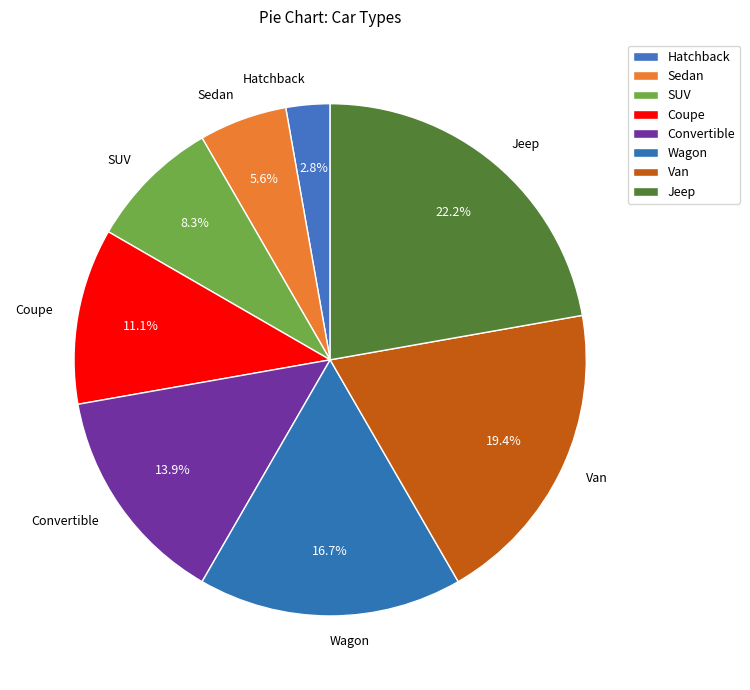

The Jeep slice represents 22% of the pie. True or false?

True